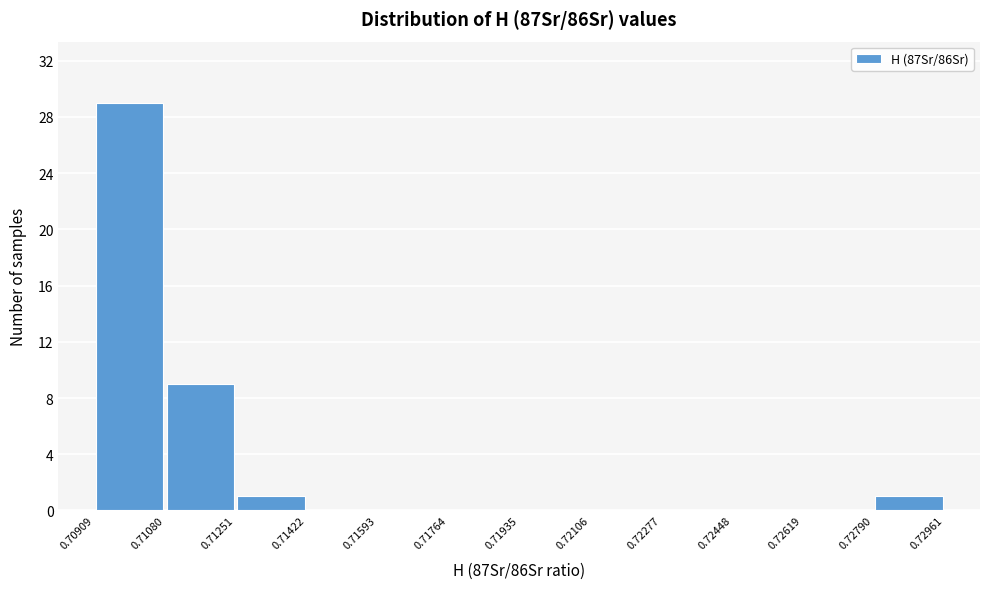

What is the height of the bar covering 0.71080 to 0.71251 on the x-axis? The values are not printed on the chart, so give them approximately, as read against the axis.

9